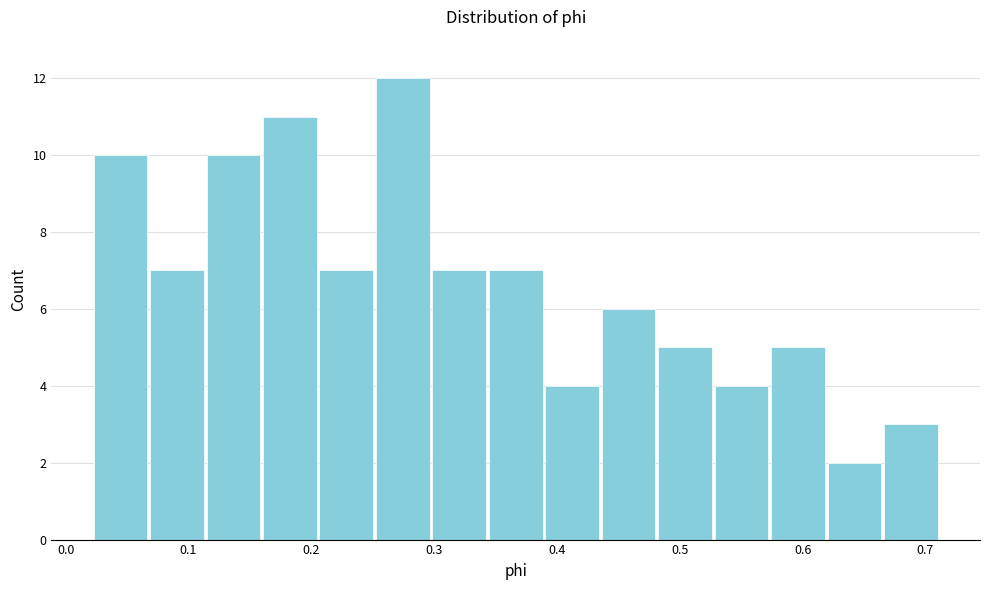

Reading left to right, list every bar in this chart as the range it spans on the x-axis followed by its height. Neither the bar edges nor the heights are printed on the chart, so give them approximately, as read against the axes.

0.02 to 0.07: 10
0.07 to 0.11: 7
0.11 to 0.16: 10
0.16 to 0.21: 11
0.21 to 0.25: 7
0.25 to 0.30: 12
0.30 to 0.34: 7
0.34 to 0.39: 7
0.39 to 0.44: 4
0.44 to 0.48: 6
0.48 to 0.53: 5
0.53 to 0.57: 4
0.57 to 0.62: 5
0.62 to 0.67: 2
0.67 to 0.71: 3